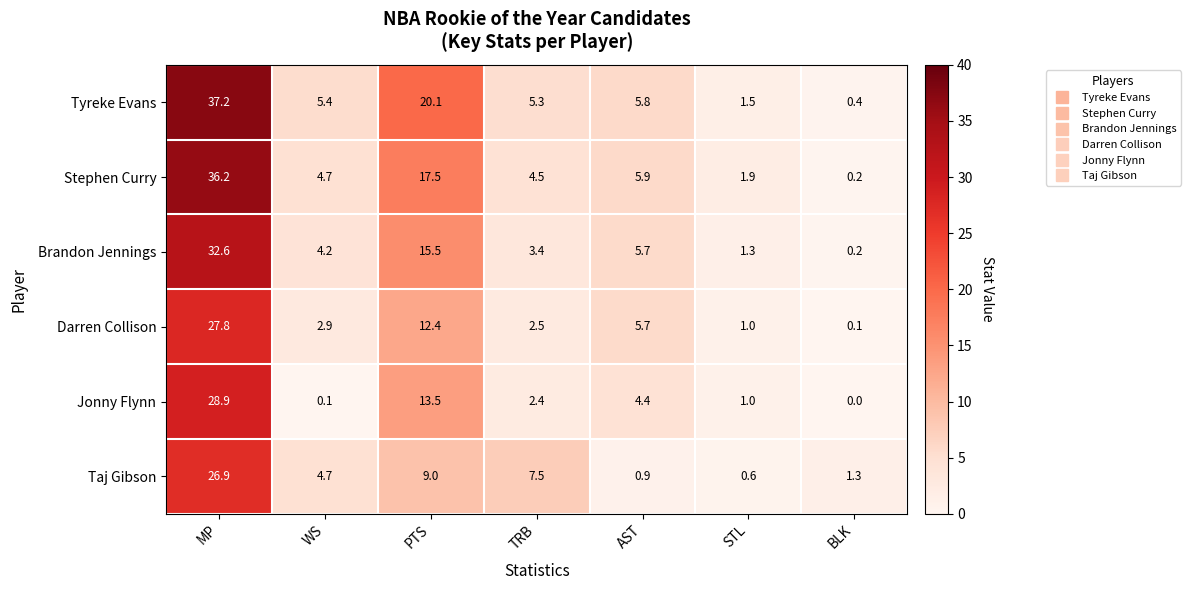

Which label corresponds to the largest value in the chart?

MP